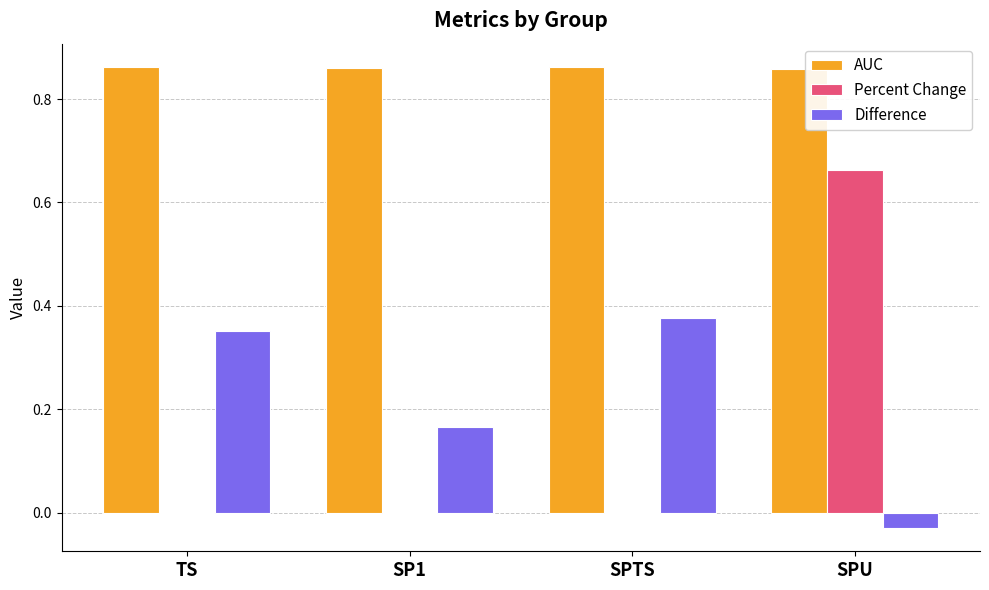

How many distinct data groups are displayed?

3